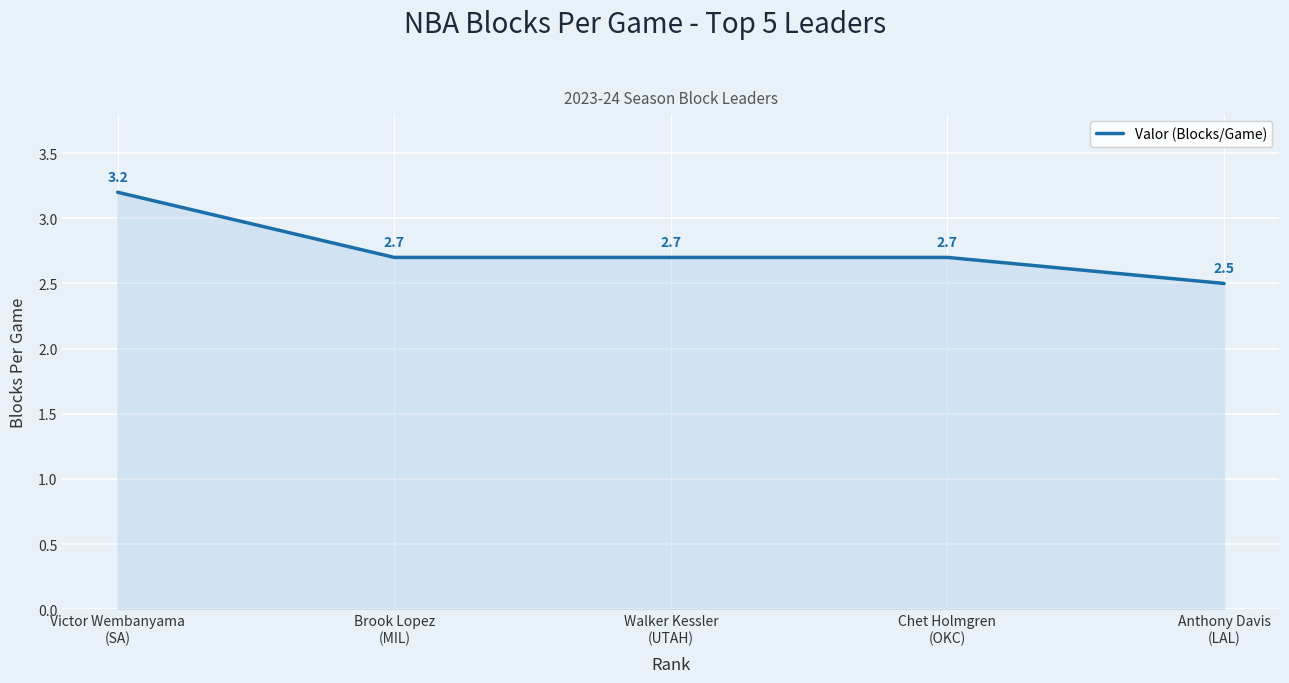

What is the approximate value at Victor Wembanyama
(SA)?

3.2